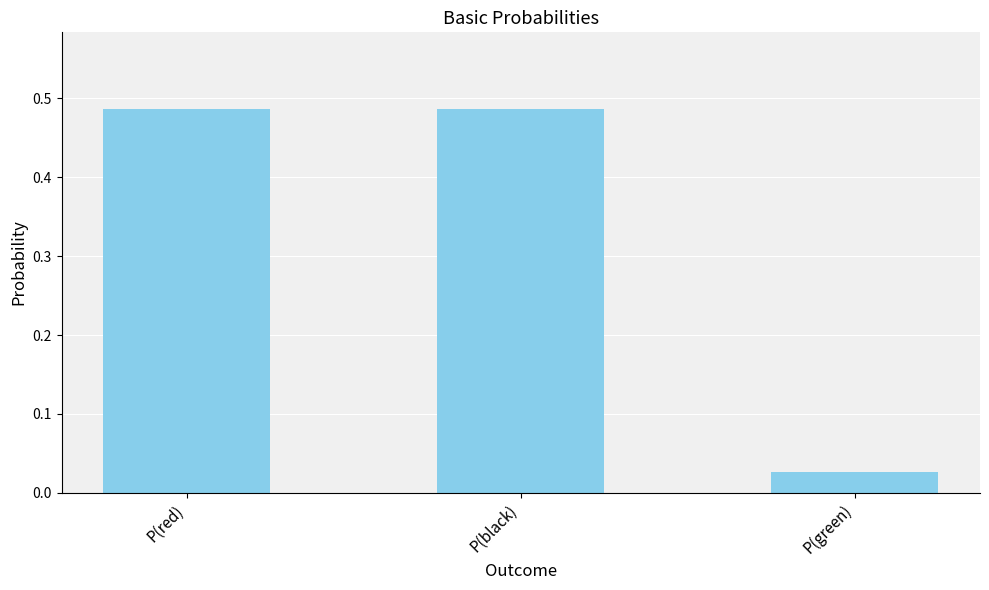

Are the bars grouped side by side (vs. stacked)?

No